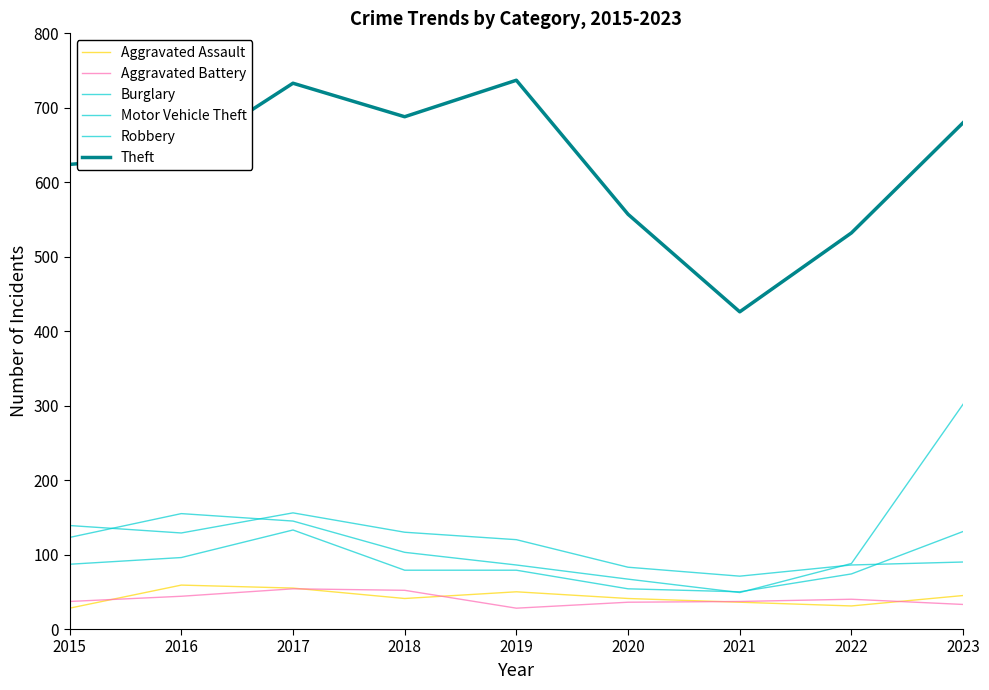

Reading left to right, what are all the values shown in this chart?

Aggravated Assault: 28	59	55	41	50	41	36	31	45
Aggravated Battery: 37	44	54	52	28	36	37	40	33
Burglary: 139	129	156	130	120	83	71	86	90
Motor Vehicle Theft: 123	155	145	103	86	67	49	88	302
Robbery: 87	96	133	79	79	54	50	74	131
Theft: 624	636	733	688	737	557	426	532	680